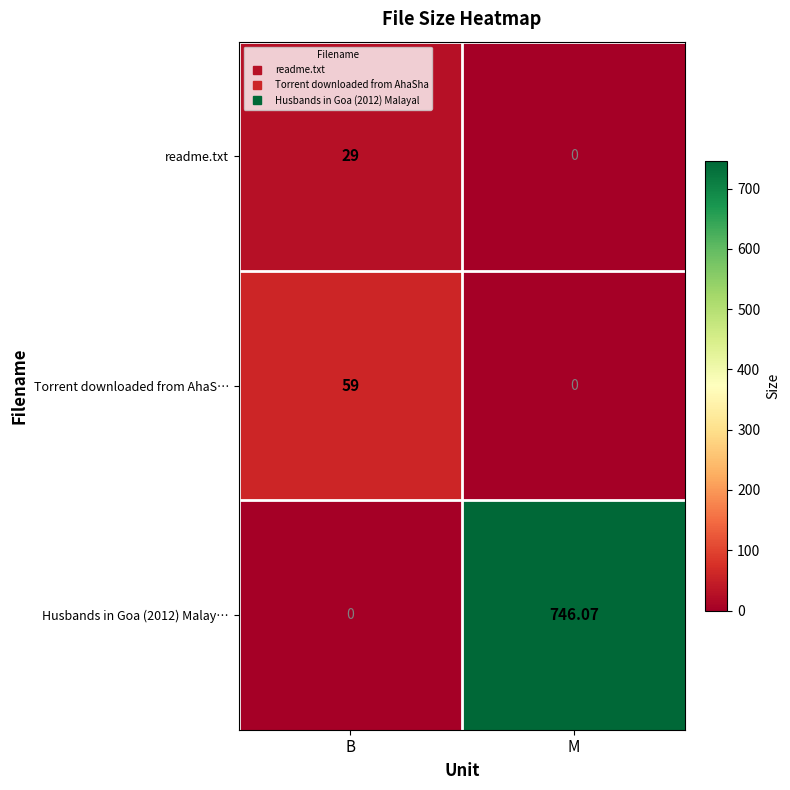

Which label corresponds to the largest value in the chart?

M